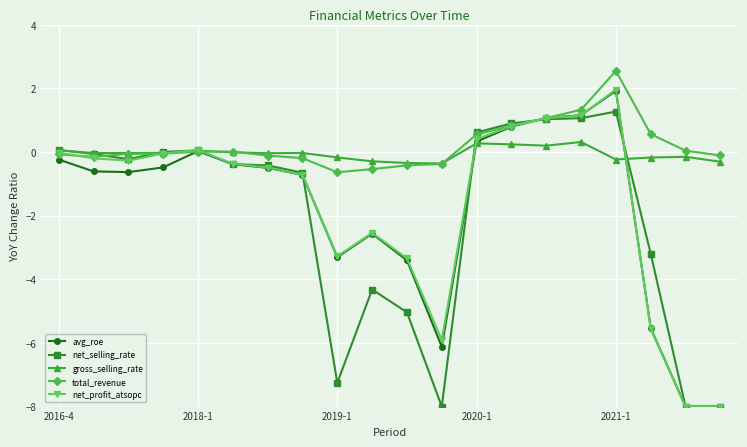

How many lines are shown in the chart?

5